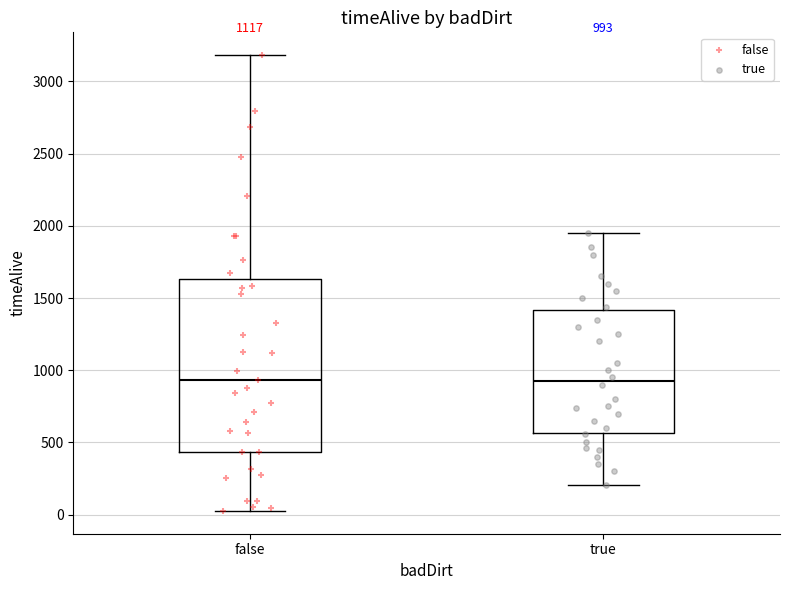

Which box is the tallest, from its lower edge to its upper edge?

false